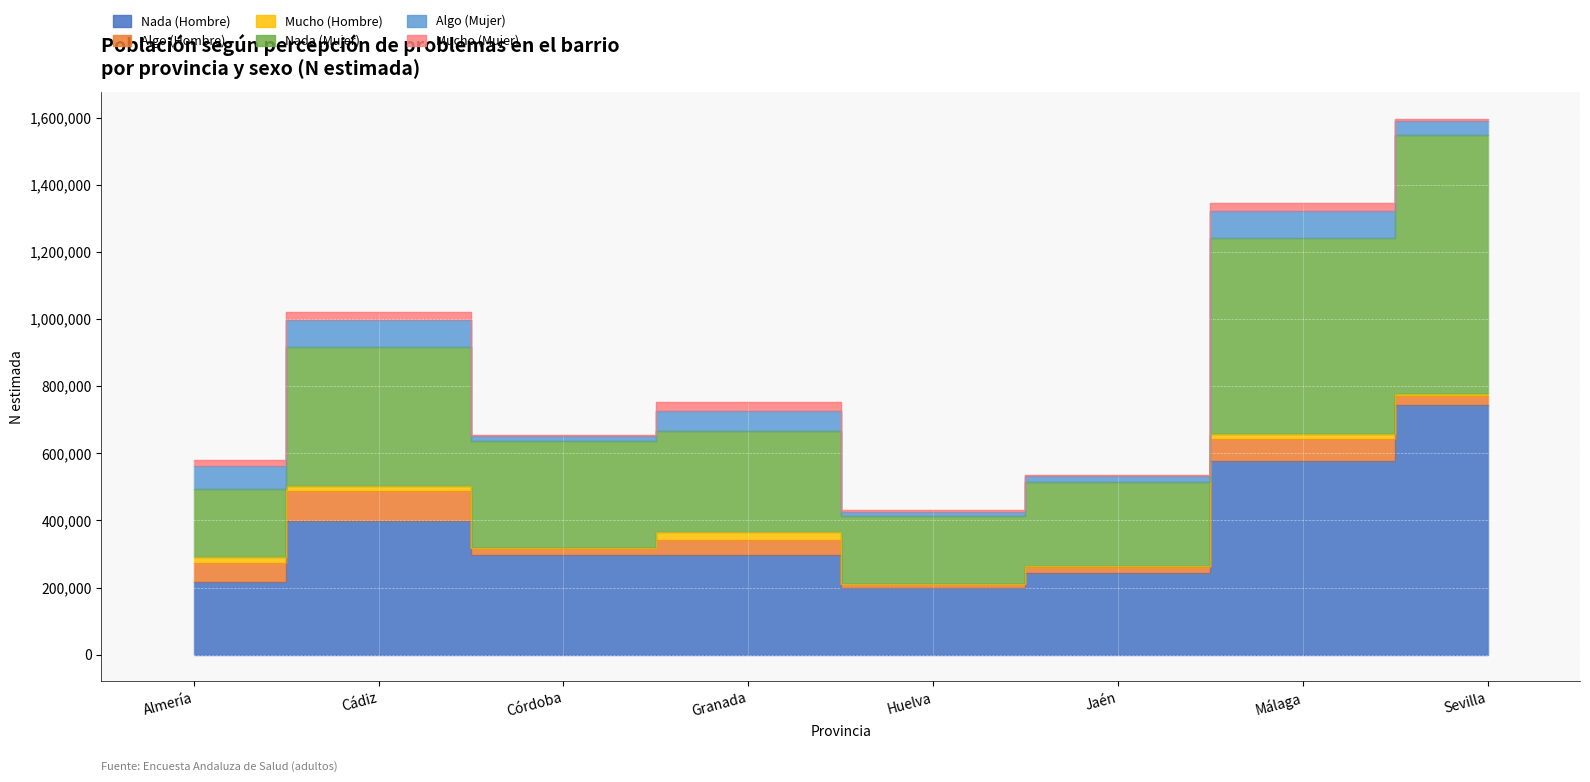

The Algo (Hombre) series shows 29927 at Jaén. True or false?

False